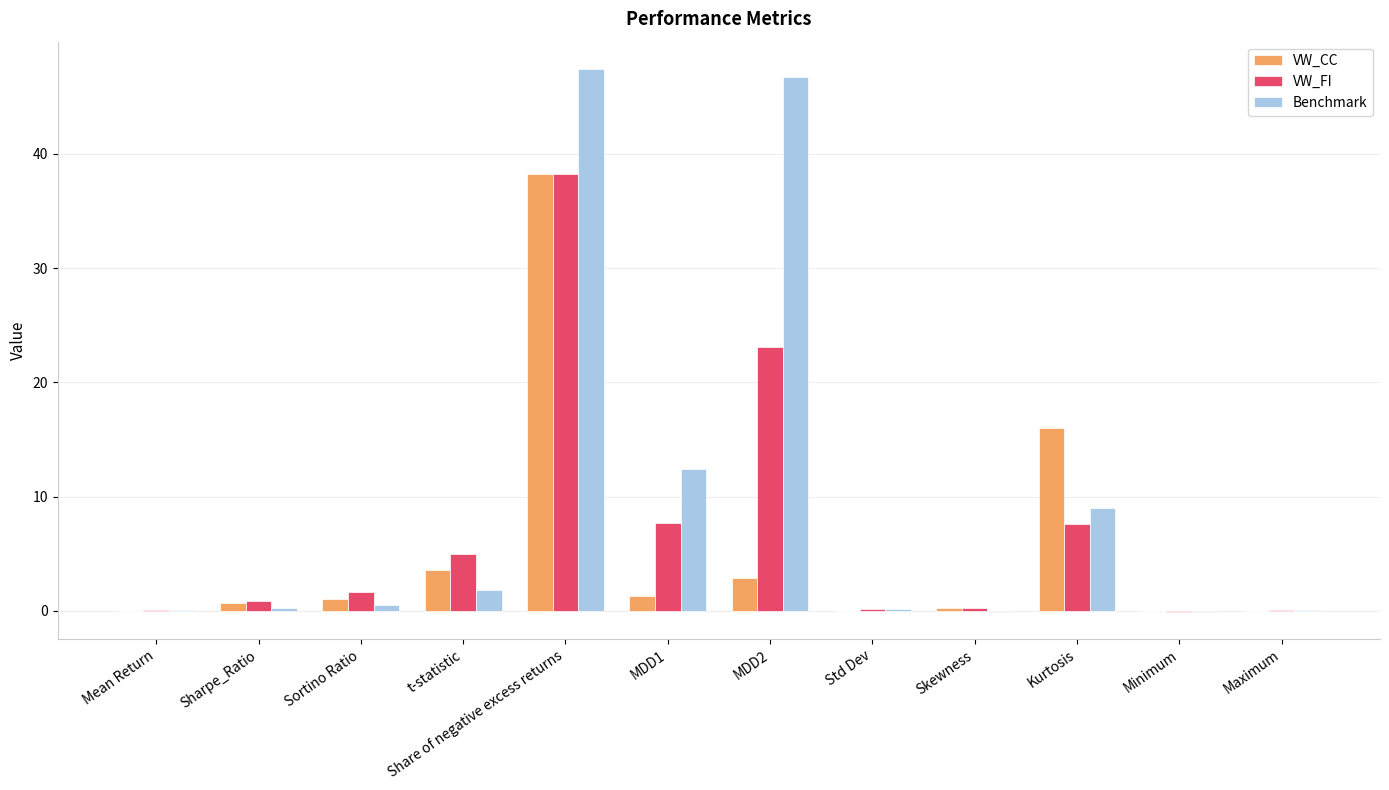

What is the average value of the Benchmark series?

9.9